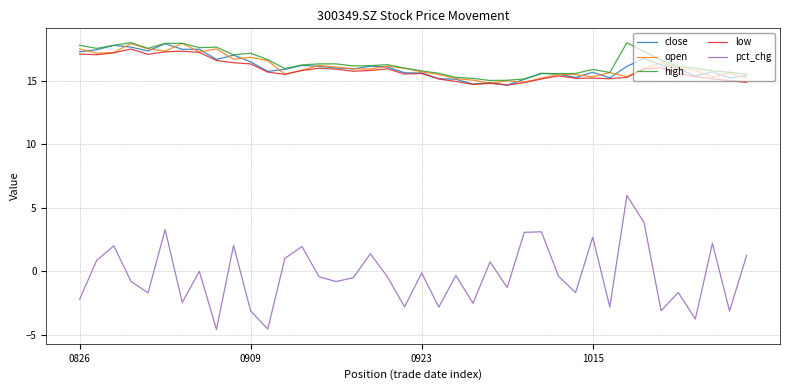

What is the greatest value displayed?

18.0